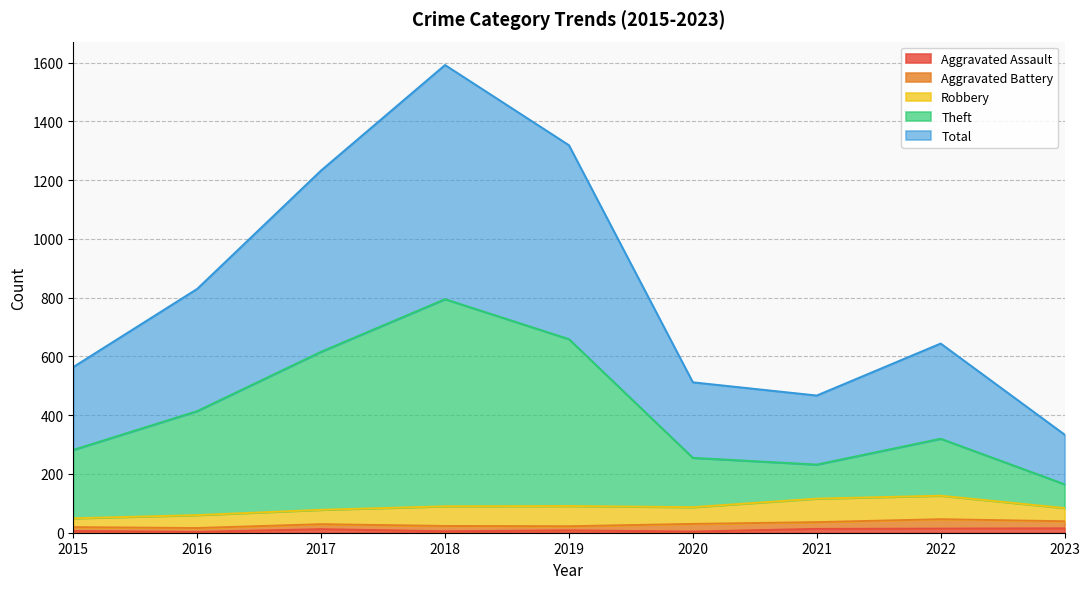

Where does the Total series first go above 644?

2016